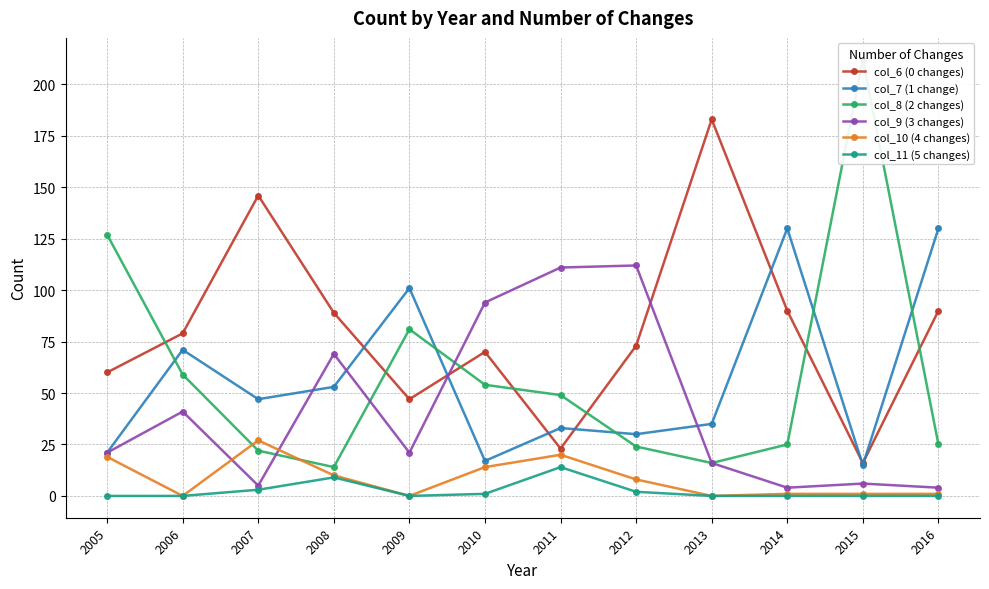

Reading left to right, transcribe all the data shown in this chart.

col_6 (0 changes): 60	79	146	89	47	70	23	73	183	90	16	90
col_7 (1 change): 21	71	47	53	101	17	33	30	35	130	15	130
col_8 (2 changes): 127	59	22	14	81	54	49	24	16	25	212	25
col_9 (3 changes): 21	41	5	69	21	94	111	112	16	4	6	4
col_10 (4 changes): 19	0	27	10	0	14	20	8	0	1	1	1
col_11 (5 changes): 0	0	3	9	0	1	14	2	0	0	0	0